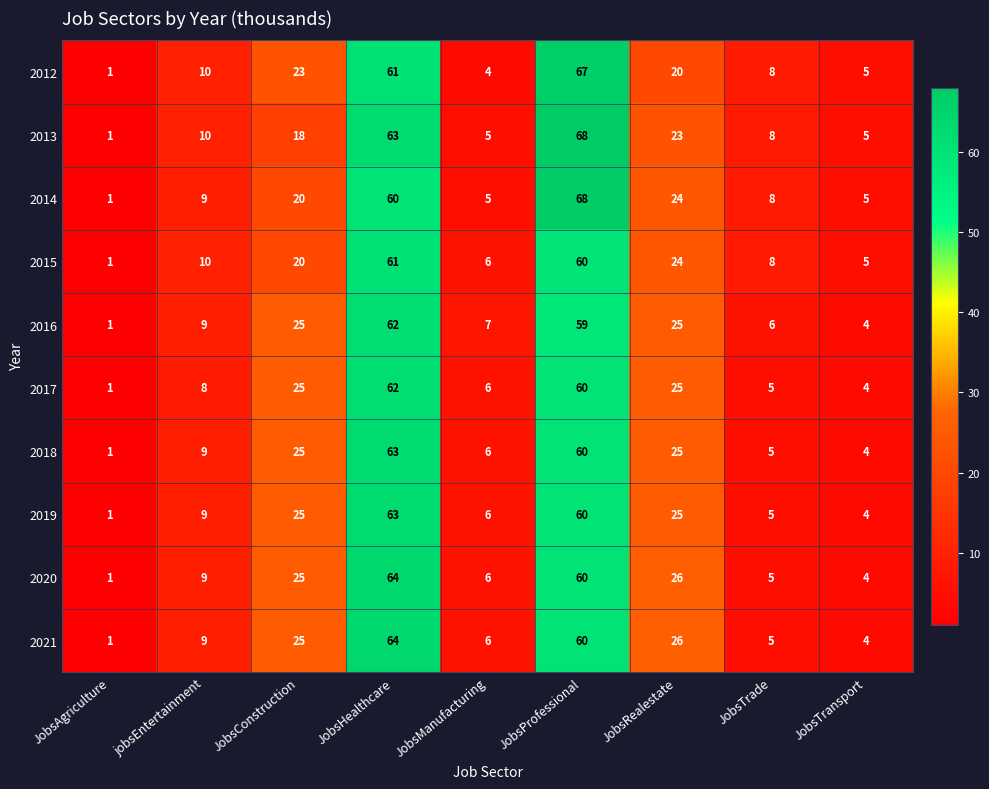

How many series are shown in this chart?

10